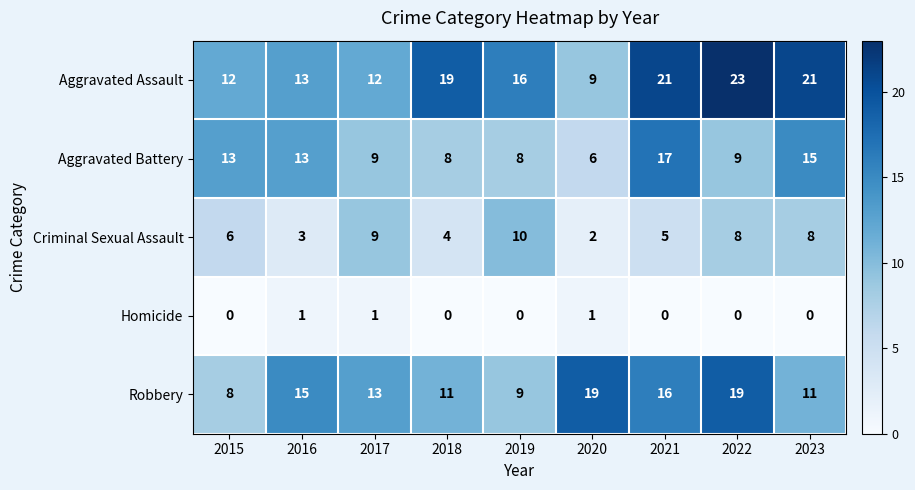

What is the difference between the Aggravated Assault values at 2020 and 2017?

3